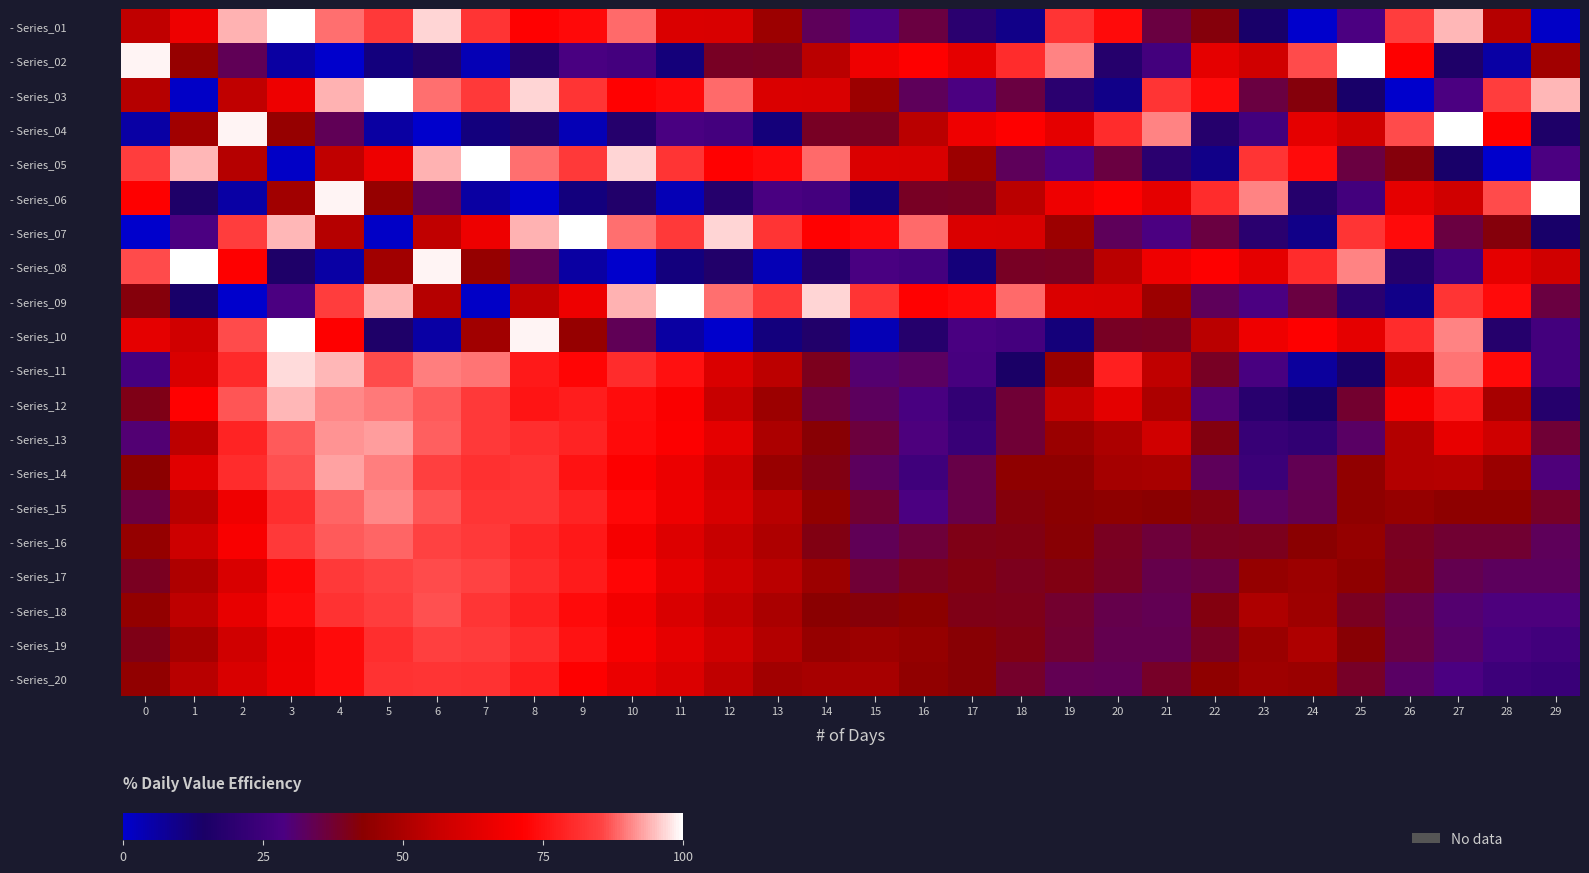

What is the maximum value for - Series_13?

92.2